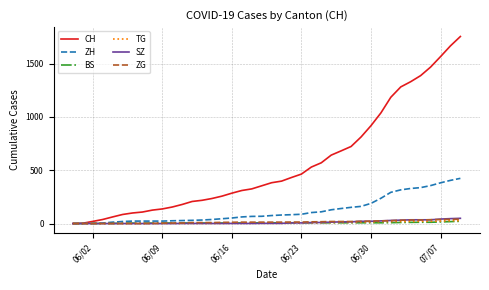

What is the maximum value shown in the chart?

1755